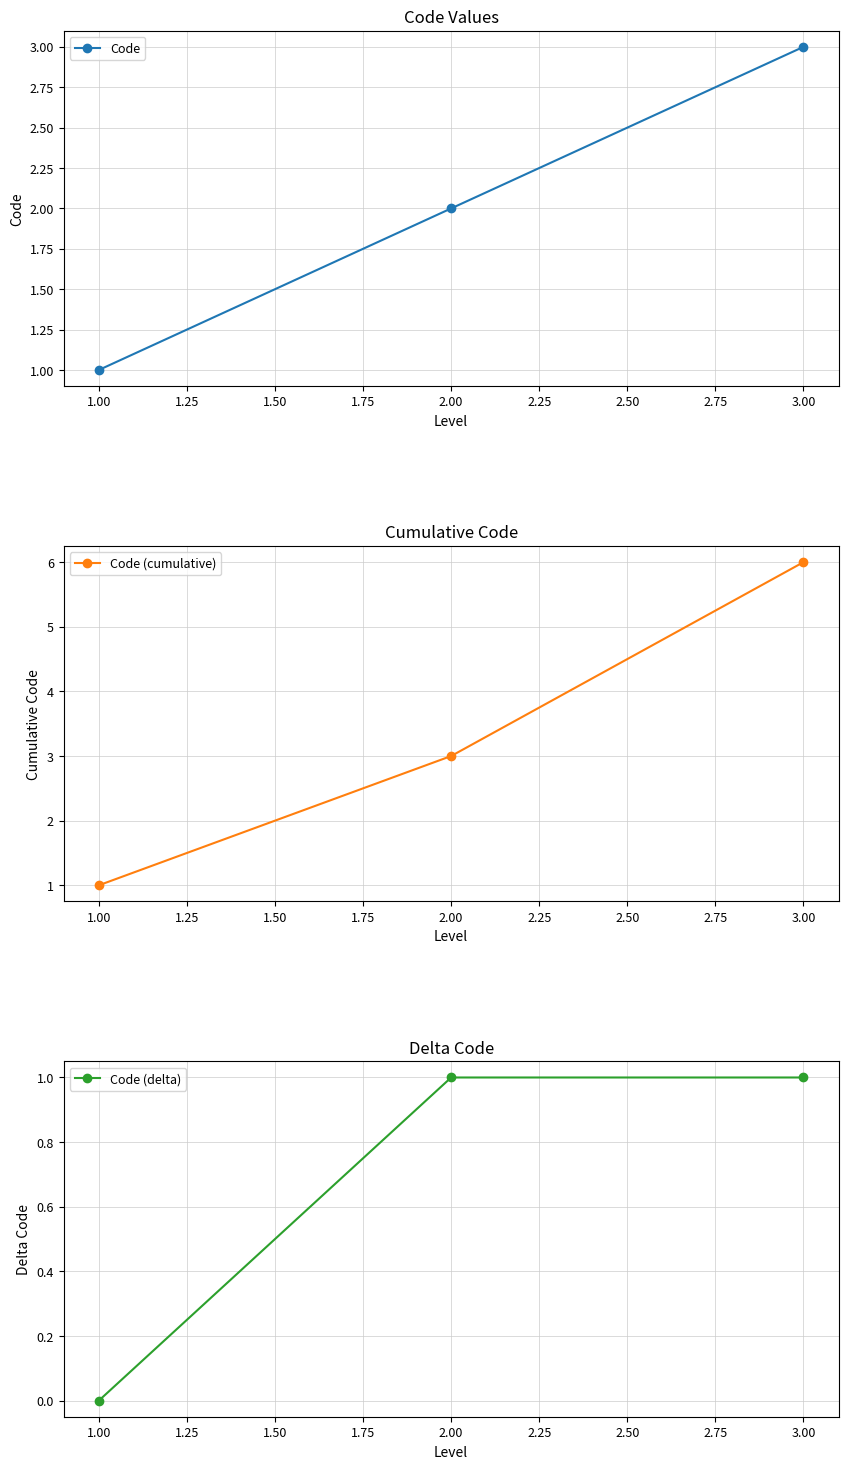

Rank the categories by Code value from highest to lowest.

3.00, 2.00, 1.00